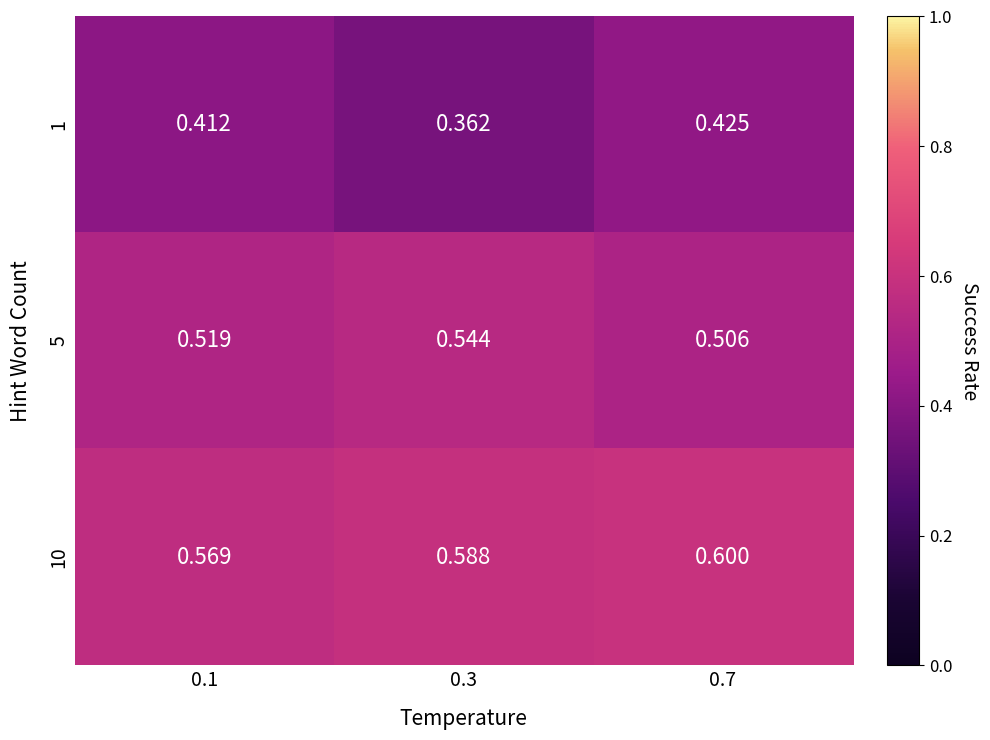

How many series are shown in this chart?

3